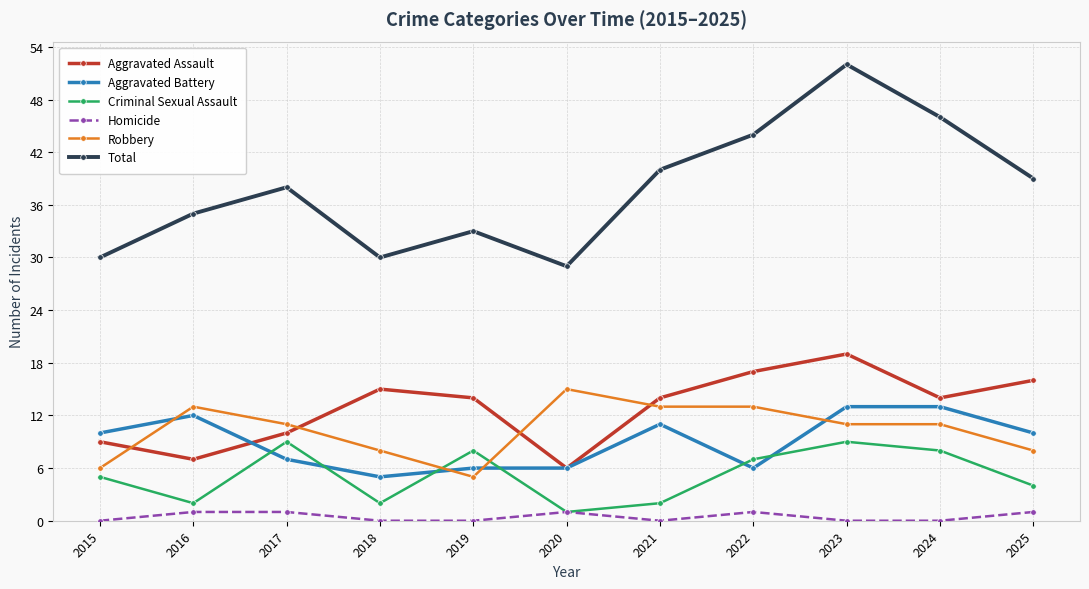

At which label does Criminal Sexual Assault reach its minimum?

2020